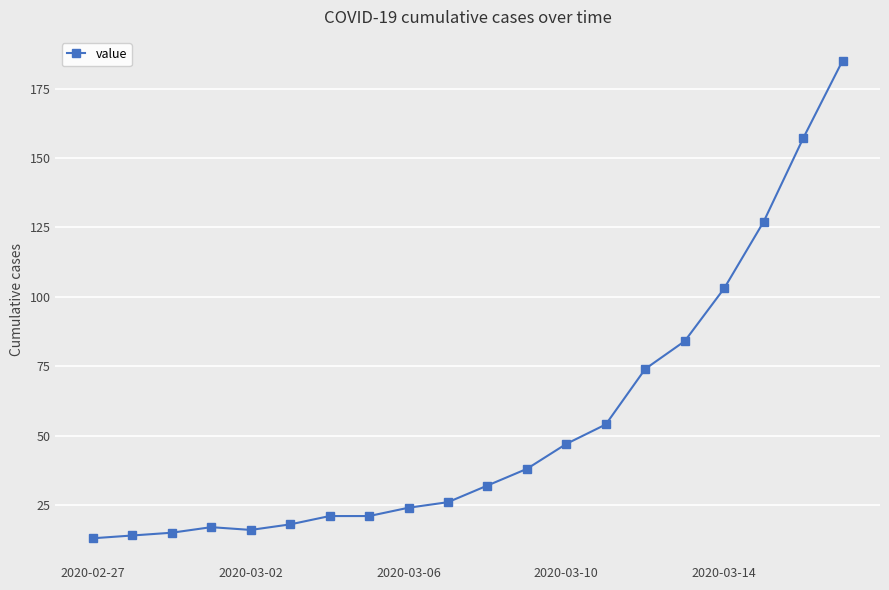

What is the average value?

54